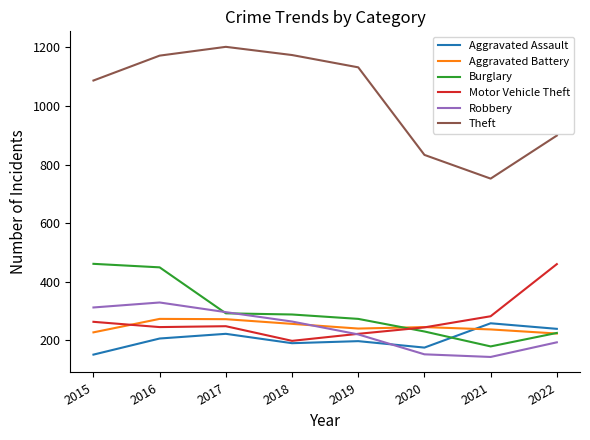

Which series has the largest total across all categories?

Theft